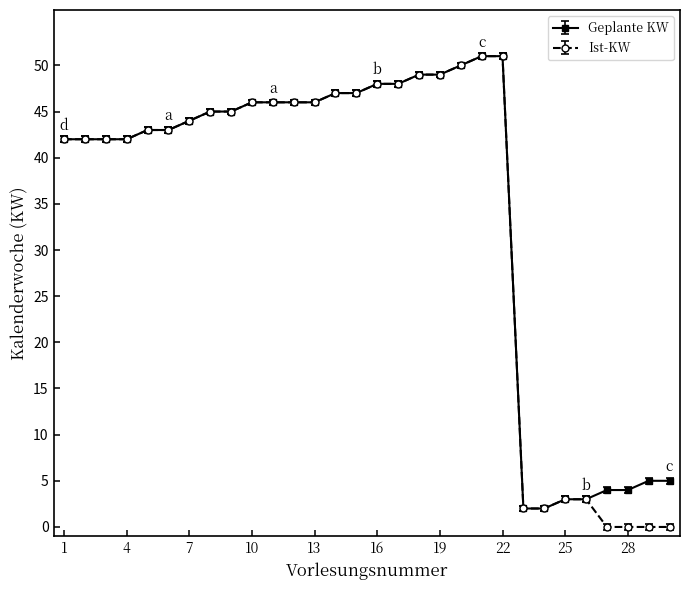

What is the value of the Geplante KW point at the 13th from the left?

46